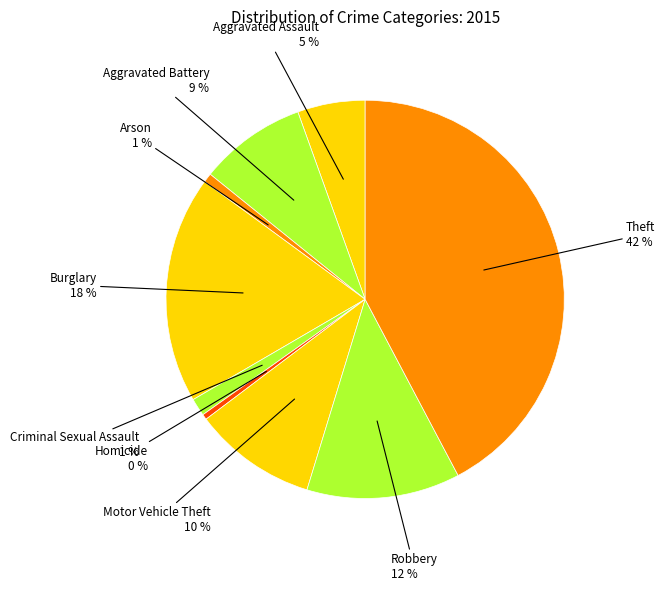

Which slice is the smallest?

Homicide